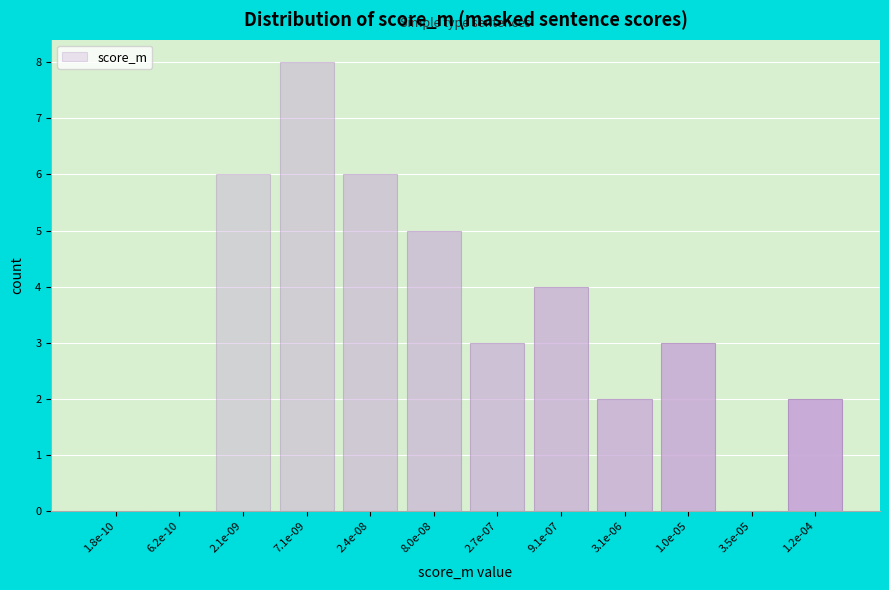

Reading left to right, list all the values displayed in this chart.

1.8e-10=0	6.2e-10=0	2.1e-09=6	7.1e-09=8	2.4e-08=6	8.0e-08=5	2.7e-07=3	9.1e-07=4	3.1e-06=2	1.0e-05=3	3.5e-05=0	1.2e-04=2